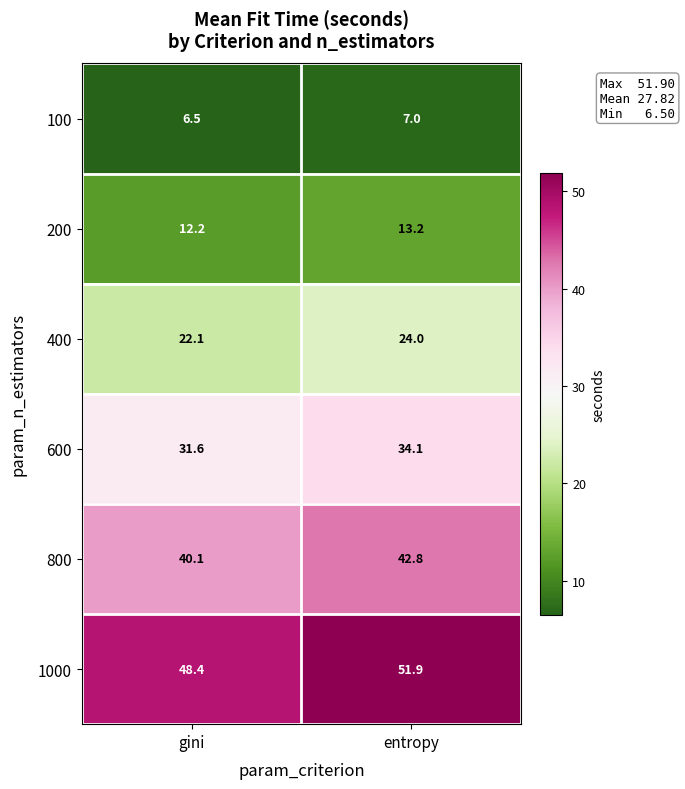

At which category is the sum across all series the highest?

entropy